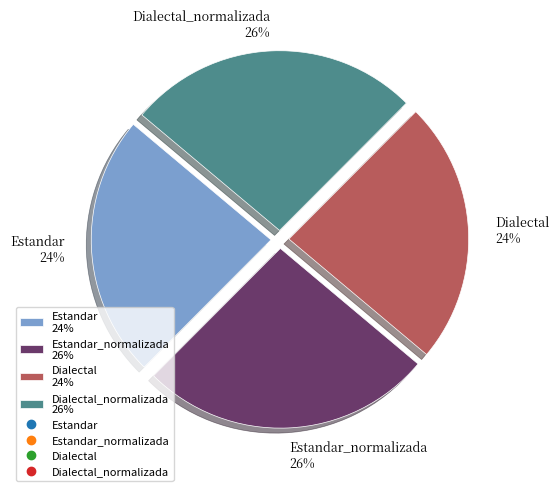

Is it true that Dialectal 24% is 24% of the pie?

True